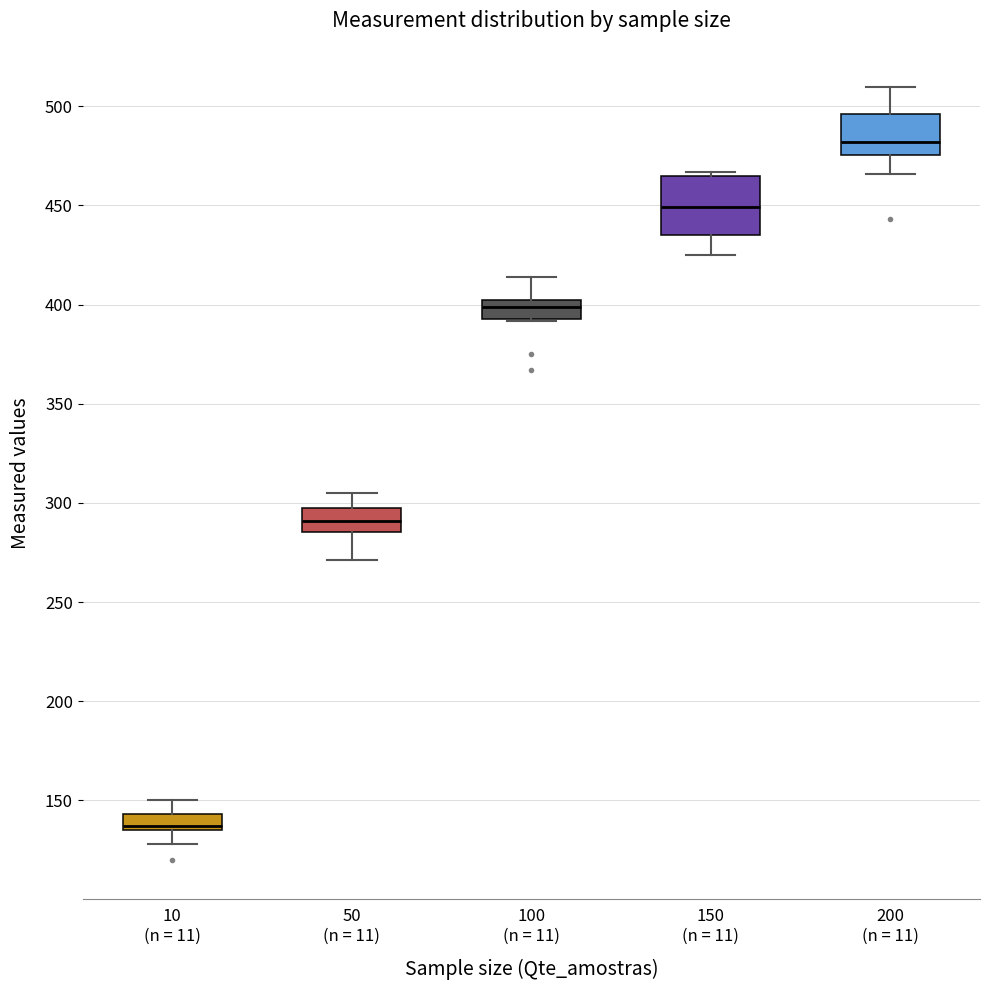

Where does the lower whisker of the box for 10 (n = 11) end on the y-axis? The values are not printed on the chart, so give them approximately, as read against the axis.

130